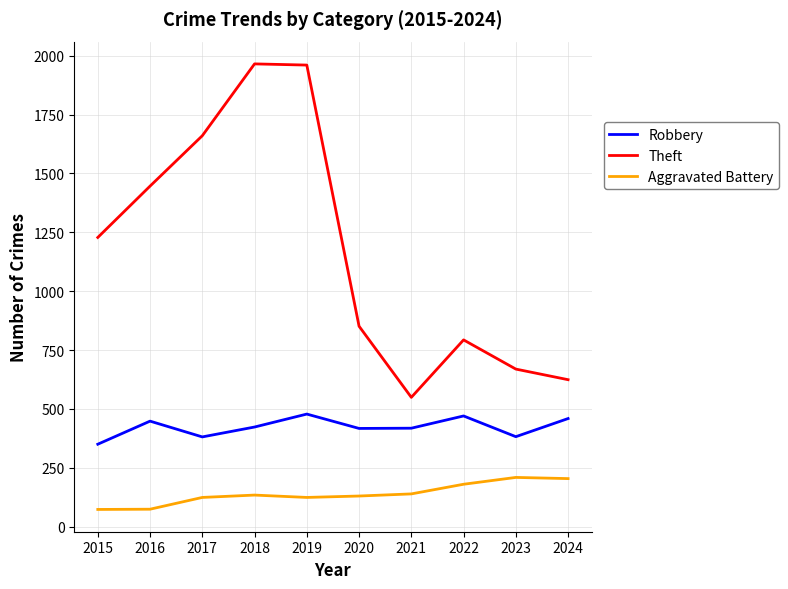

Which series has the widest spread of values?

Theft